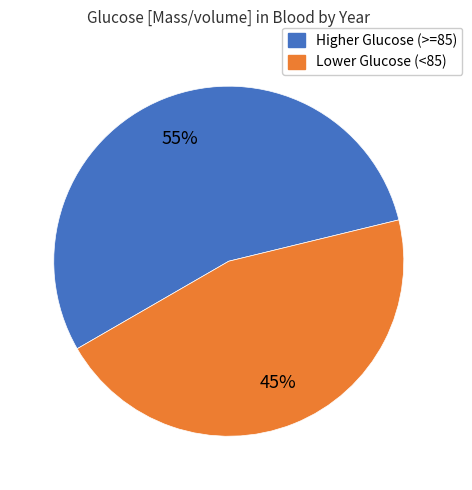

Which slice is the smallest?

Lower Glucose (<85)